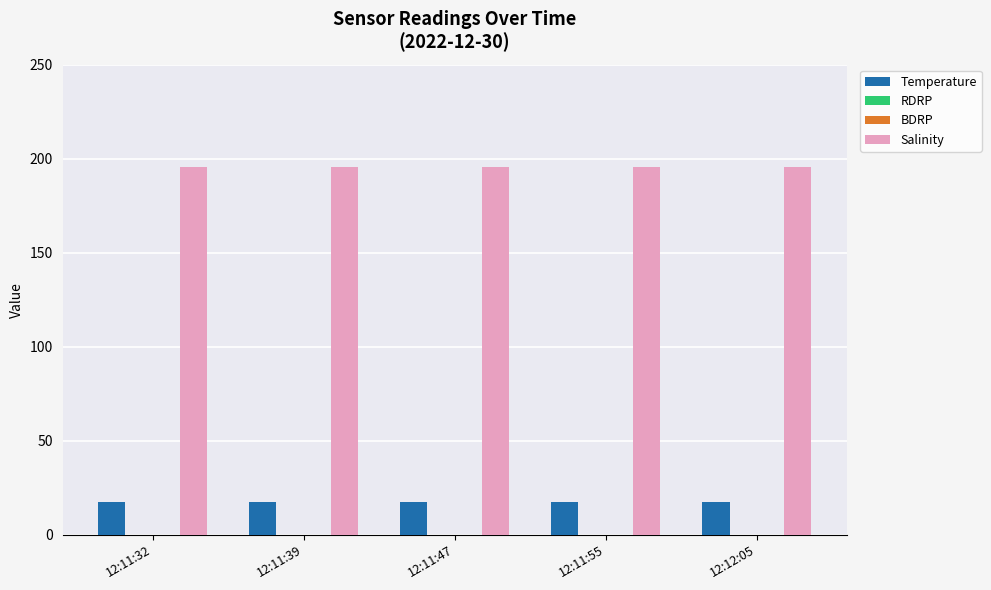

Which has a higher value, 12:11:47 or 12:11:39?

12:11:47